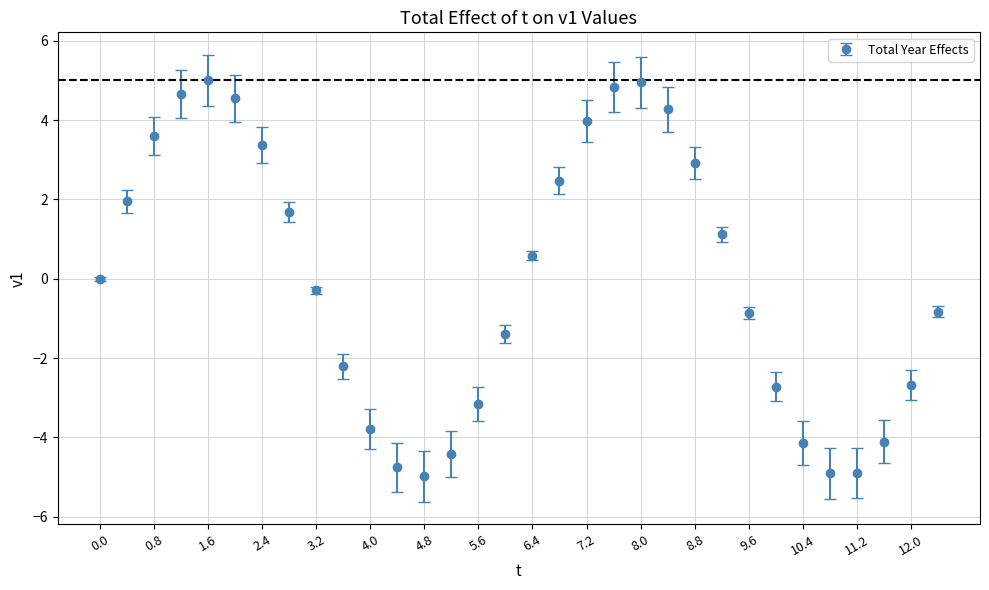

How many interior local peaks (higher than both neighbors) does the data have?

2